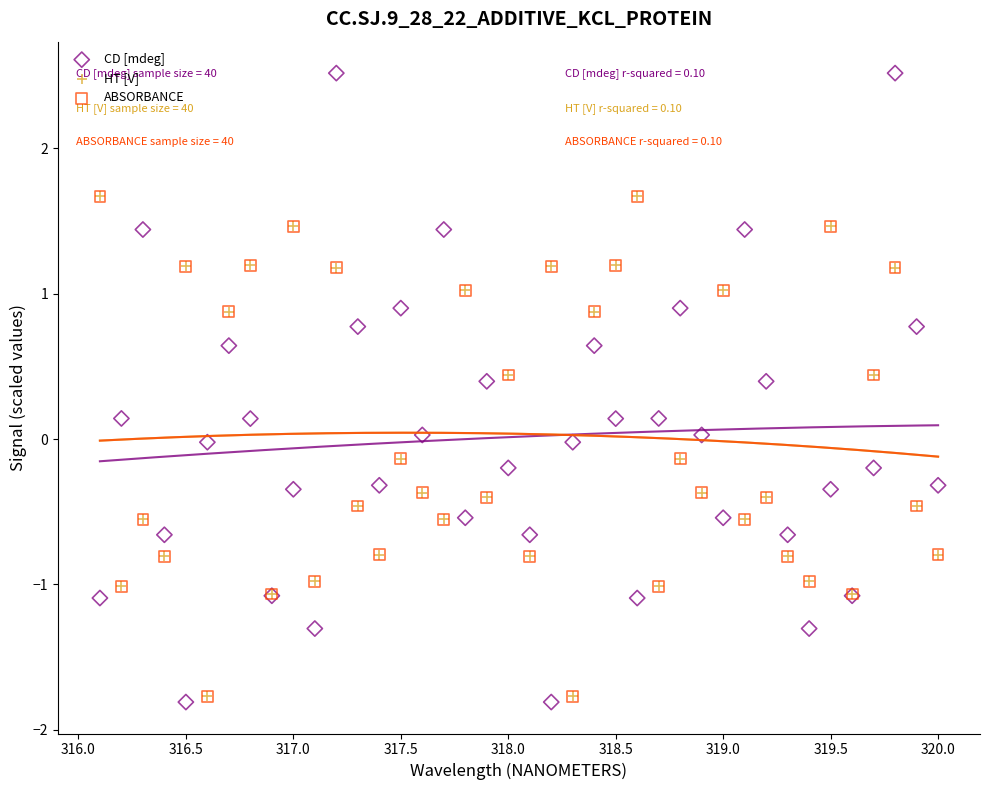

Which series has the widest spread of Y values?

CD [mdeg]